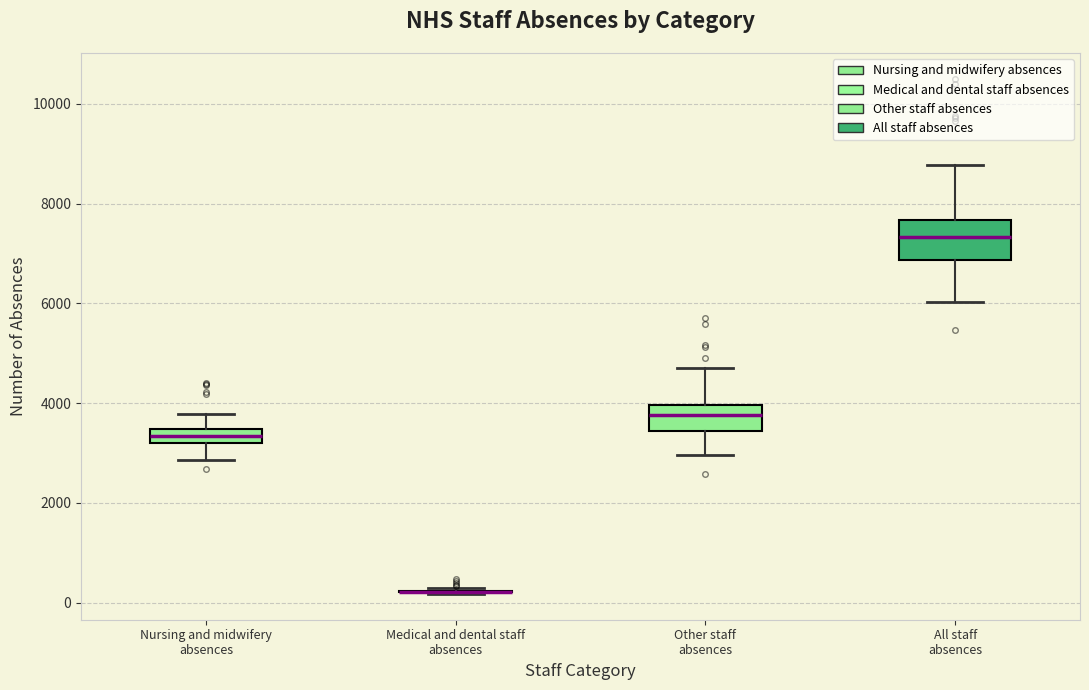

Where is the upper edge of the box for Nursing and midwifery absences on the y-axis? The values are not printed on the chart, so give them approximately, as read against the axis.

3400